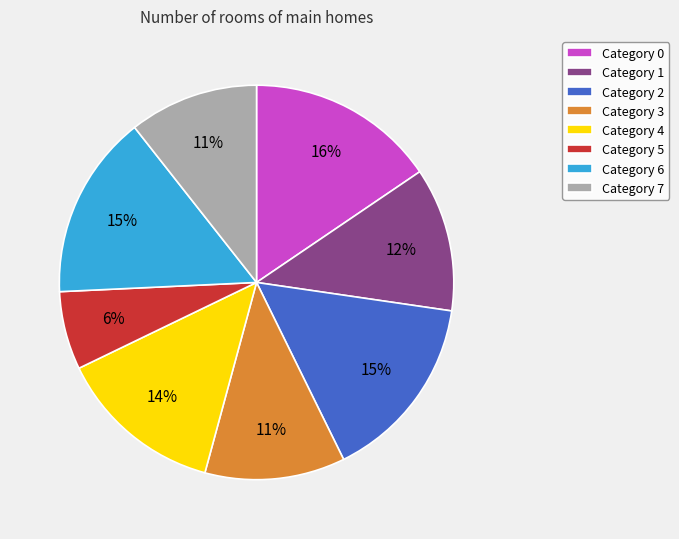

How many slices are in this pie chart?

8